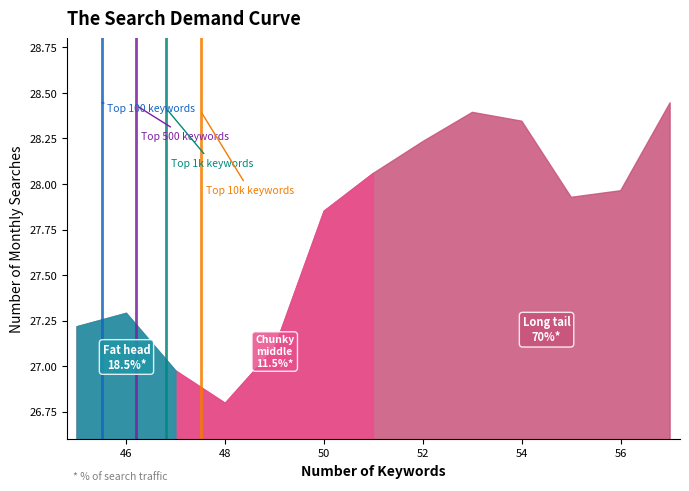

How many data points are less than 27?

2